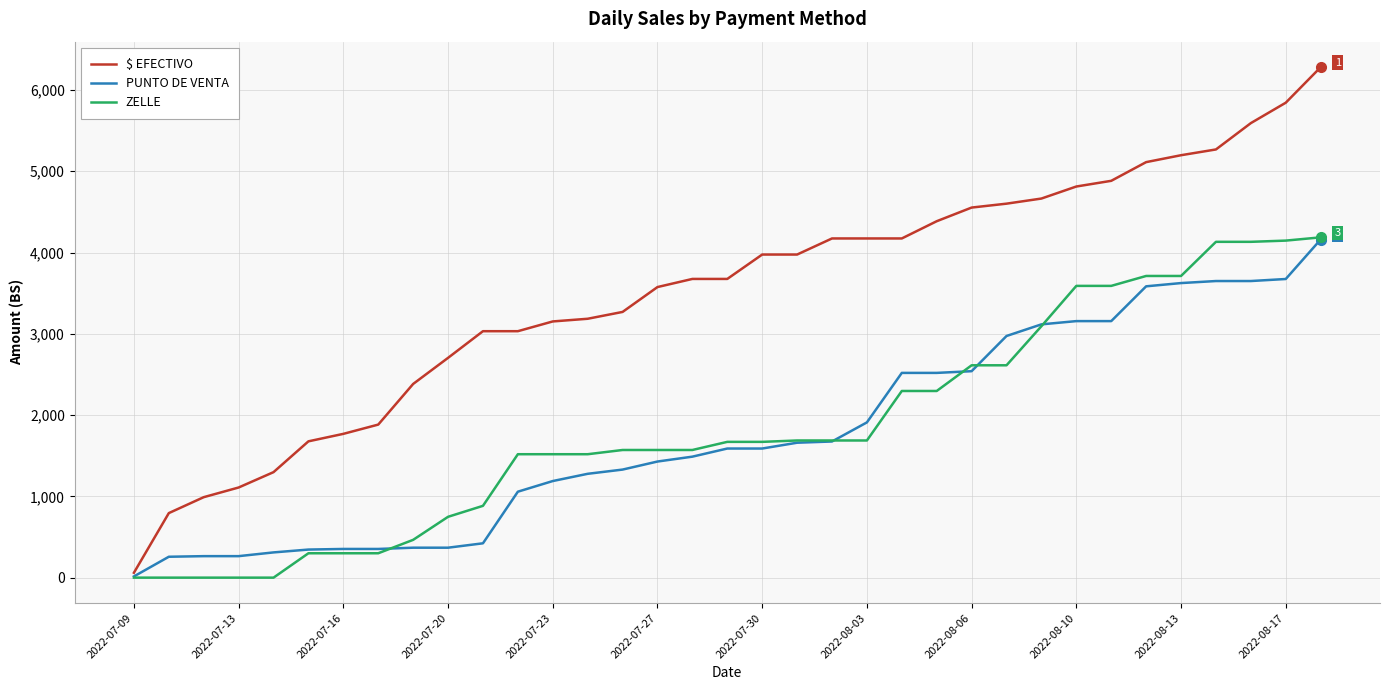

Which series has the largest total across all categories?

$ EFECTIVO